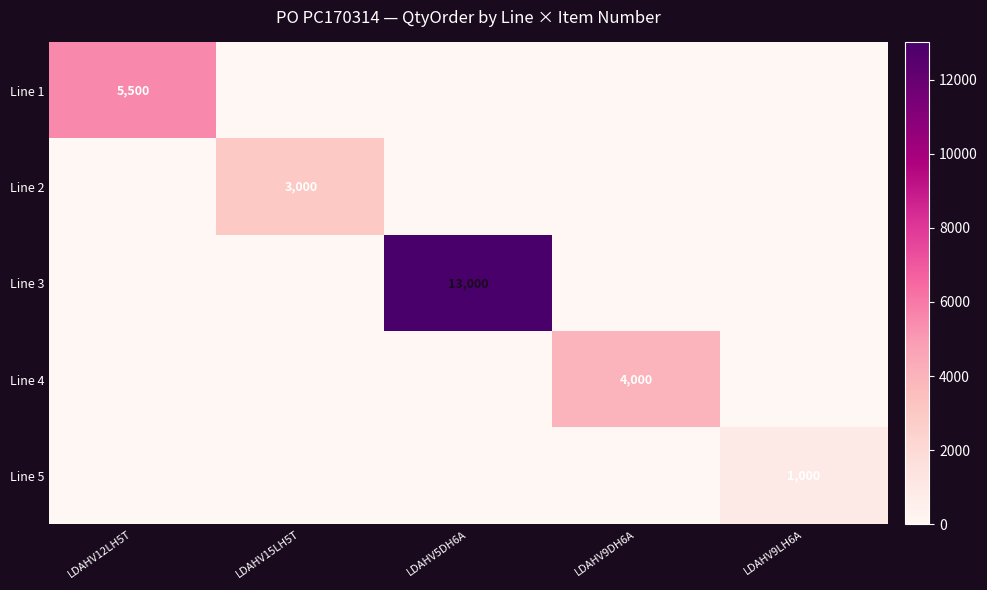

The Line 3 series shows 7160 at LDAHV5DH6A. True or false?

False